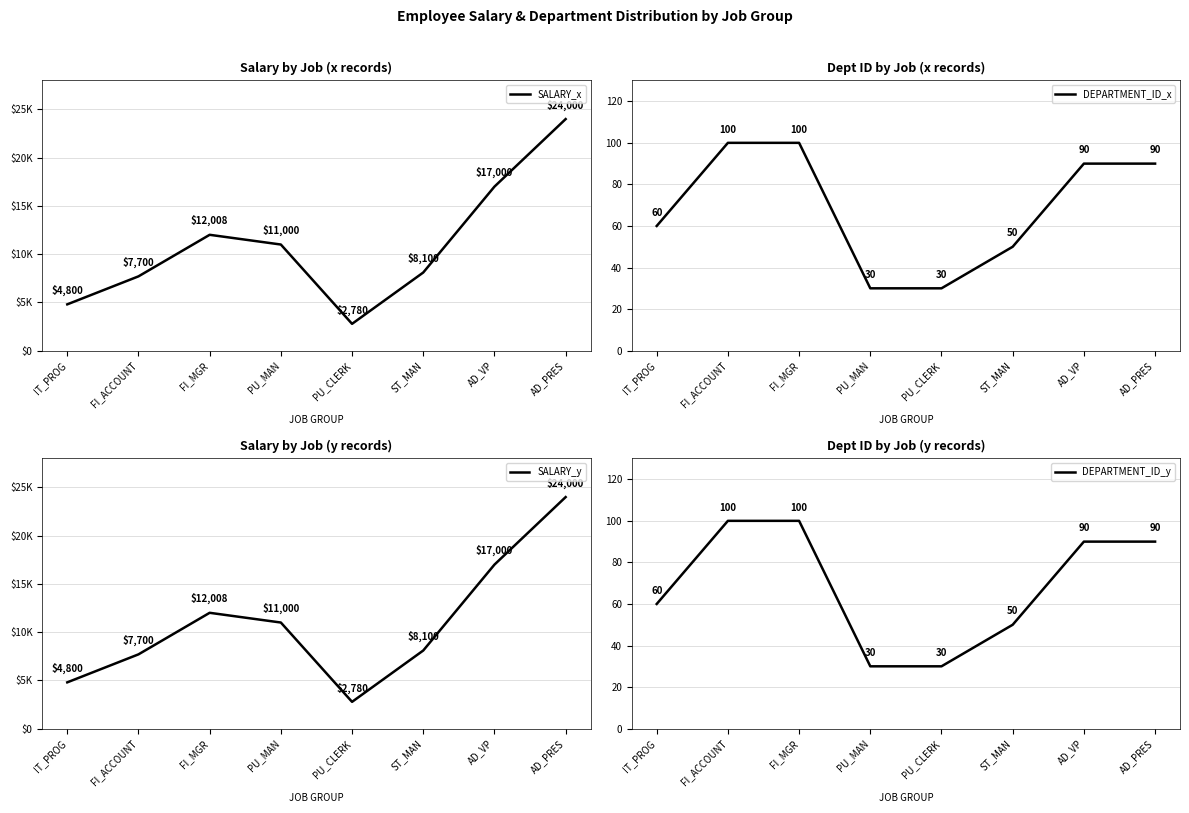

How many categories are shown in the chart?

8